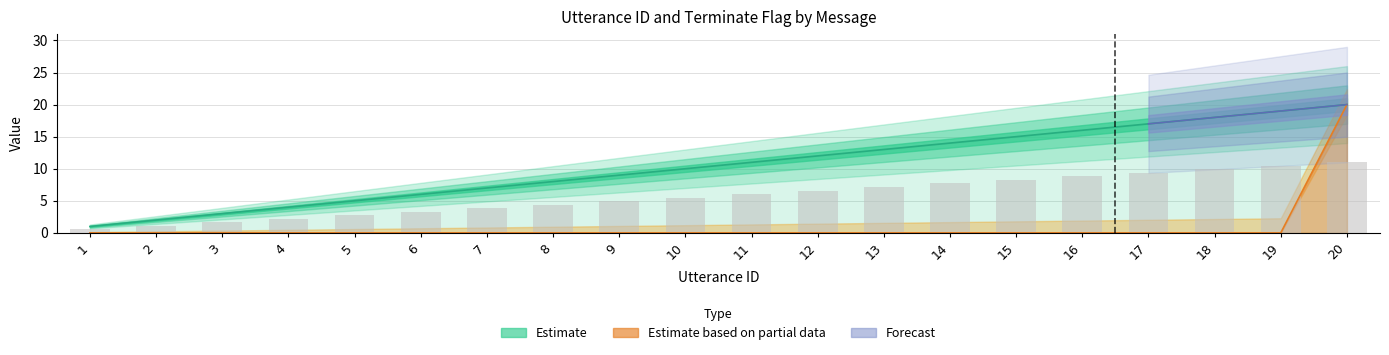

Reading left to right, list all the values displayed in this chart.

utterance_id: 1	2	3	4	5	6	7	8	9	10	11	12	13	14	15	16	17	18	19	20
terminate: 0	0	0	0	0	0	0	0	0	0	0	0	0	0	0	0	0	0	0	20